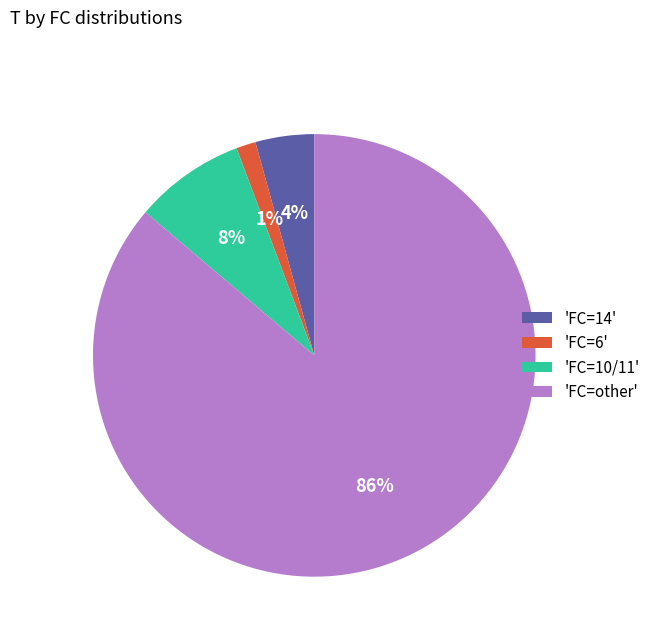

Do 'FC=14' and 'FC=other' together represent more than half of the pie?

Yes